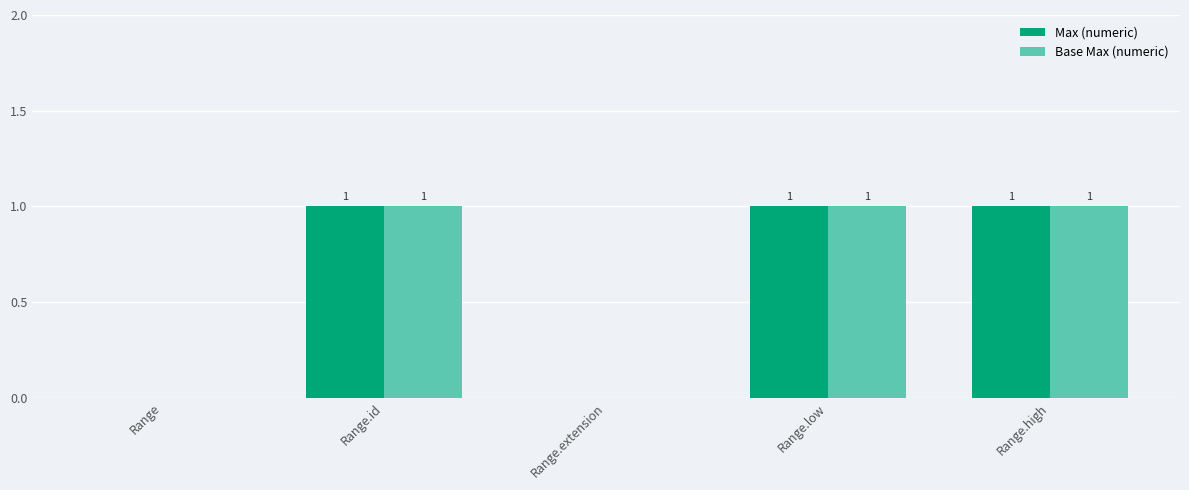

What value does the Max (numeric) series have at Range.low?

1